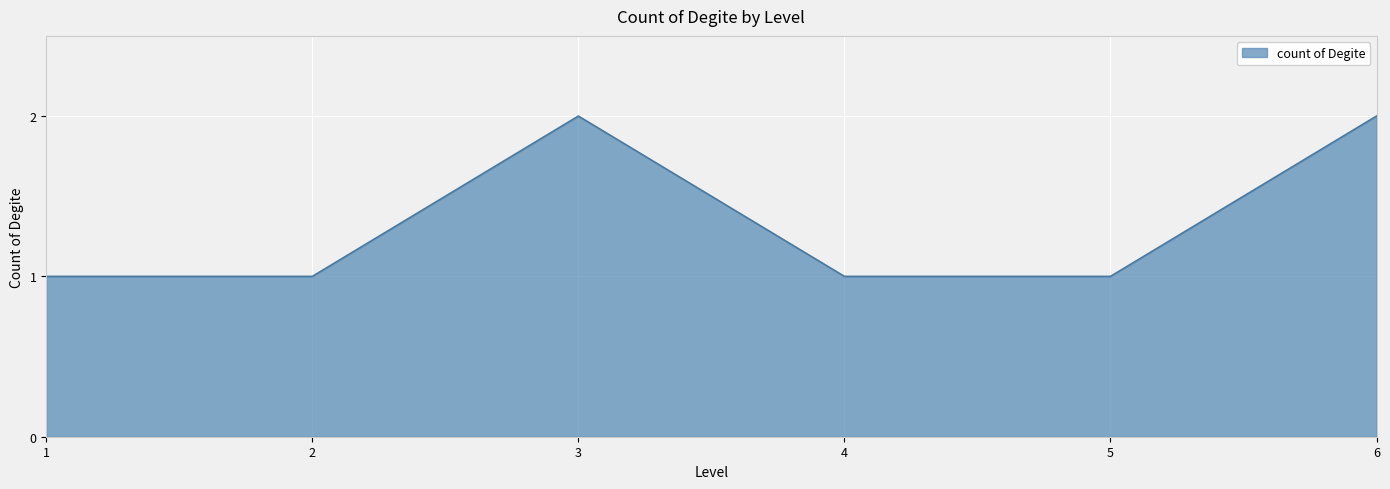

The chart shows a value of 1 at 4. True or false?

True